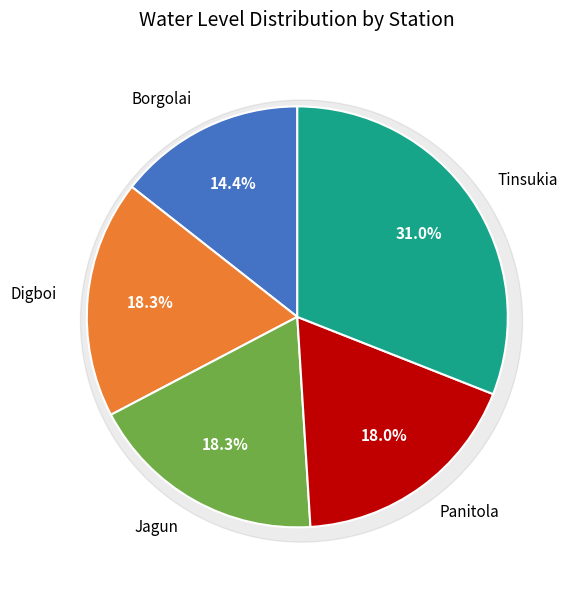

Which slice is the largest?

Tinsukia